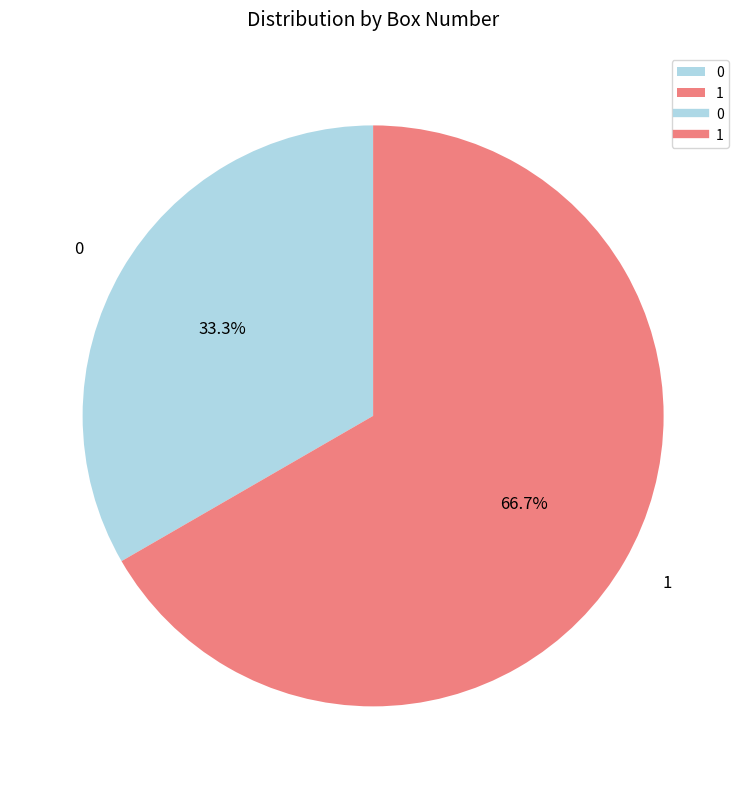

To the nearest percent, what is the average slice percentage?

50%